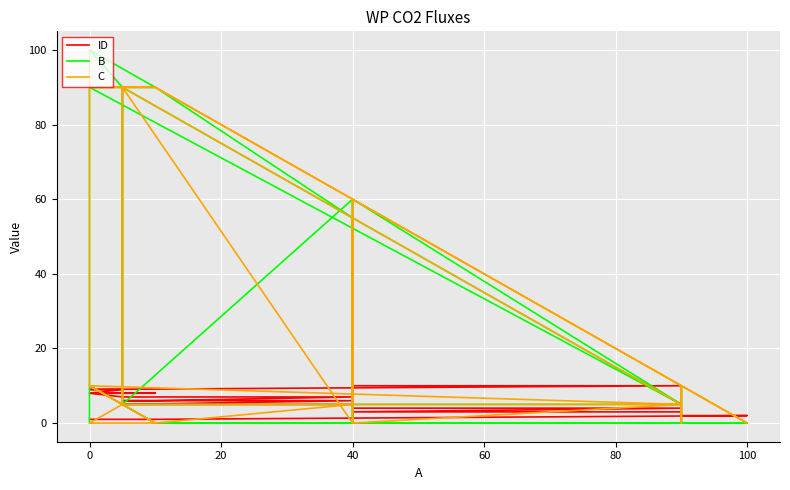

Which series has the largest total across all categories?

B